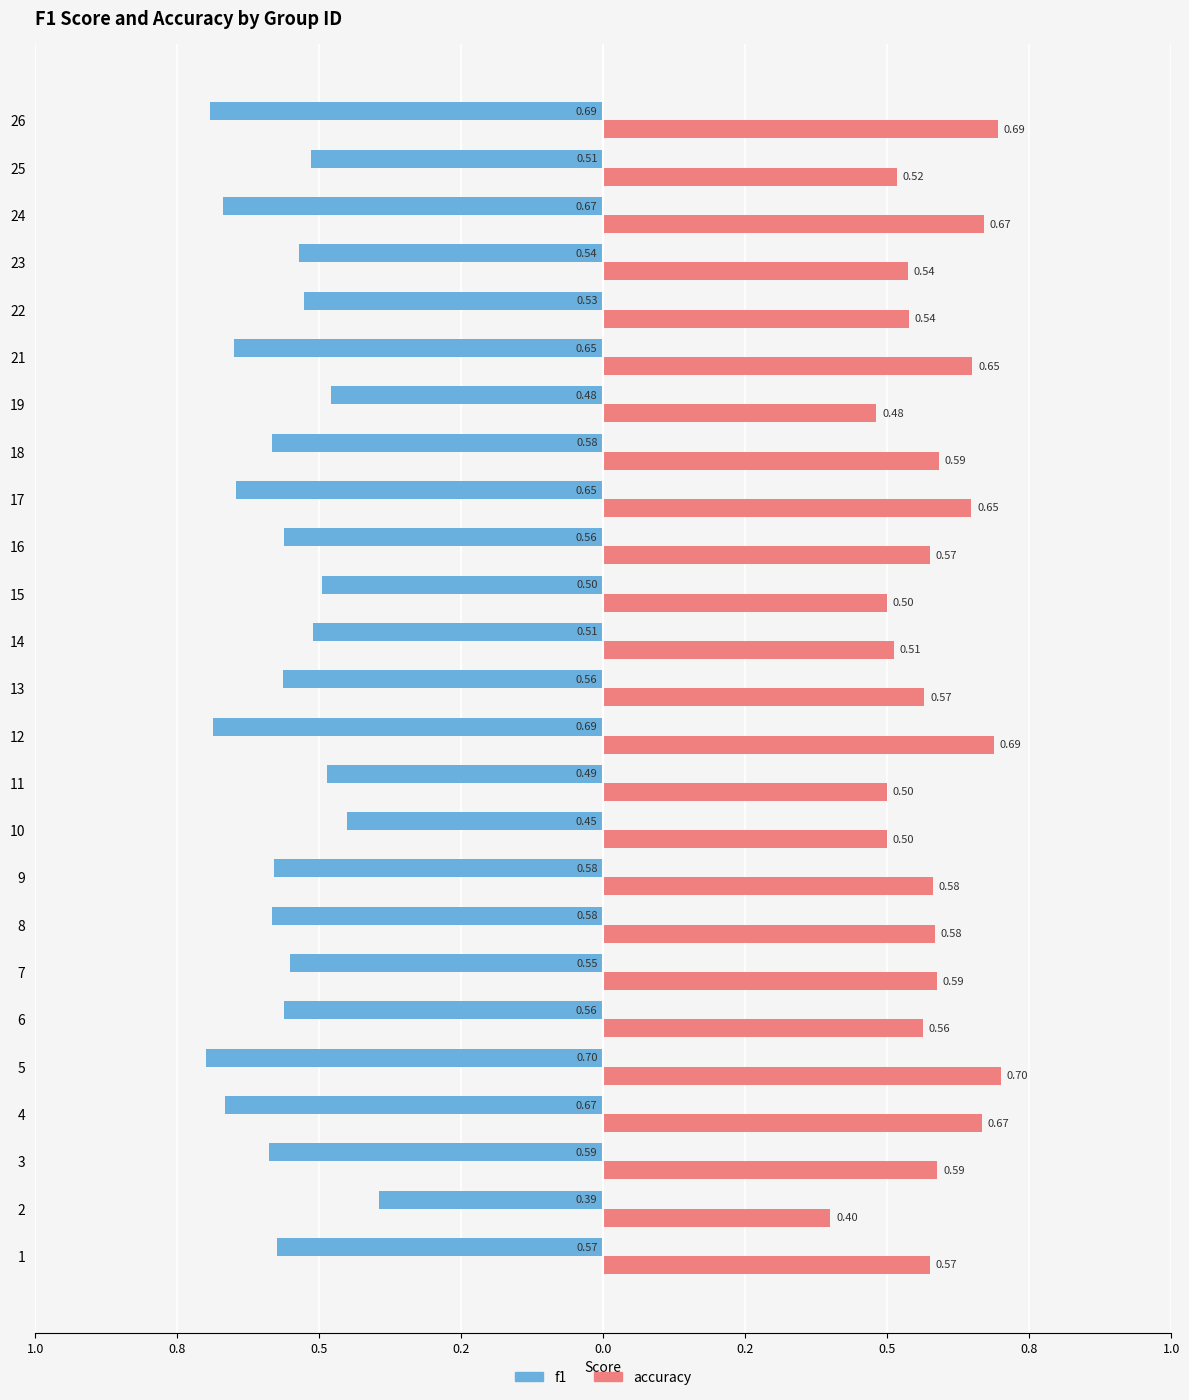

What is the maximum value for accuracy?

0.7